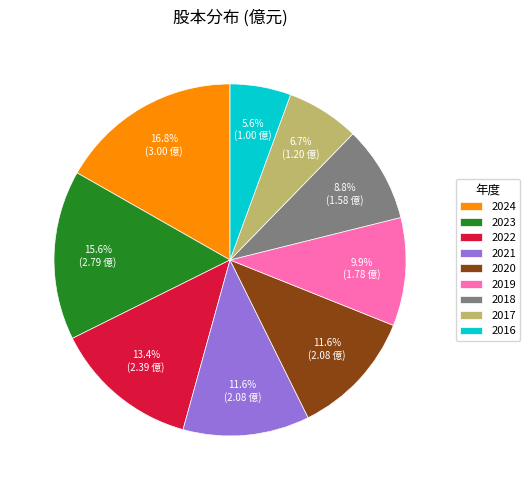

To the nearest percent, what is the difference between the 2022 and 2018 slice percentages?

5%